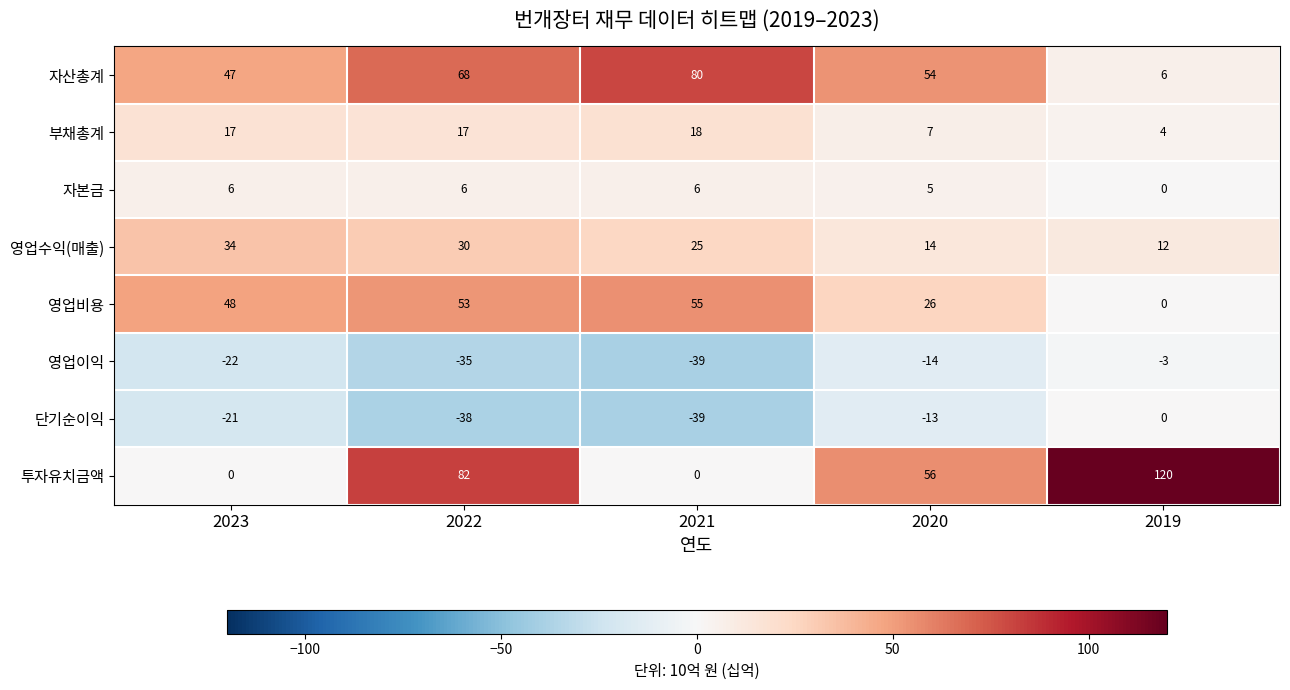

Count the number of categories in the chart.

5